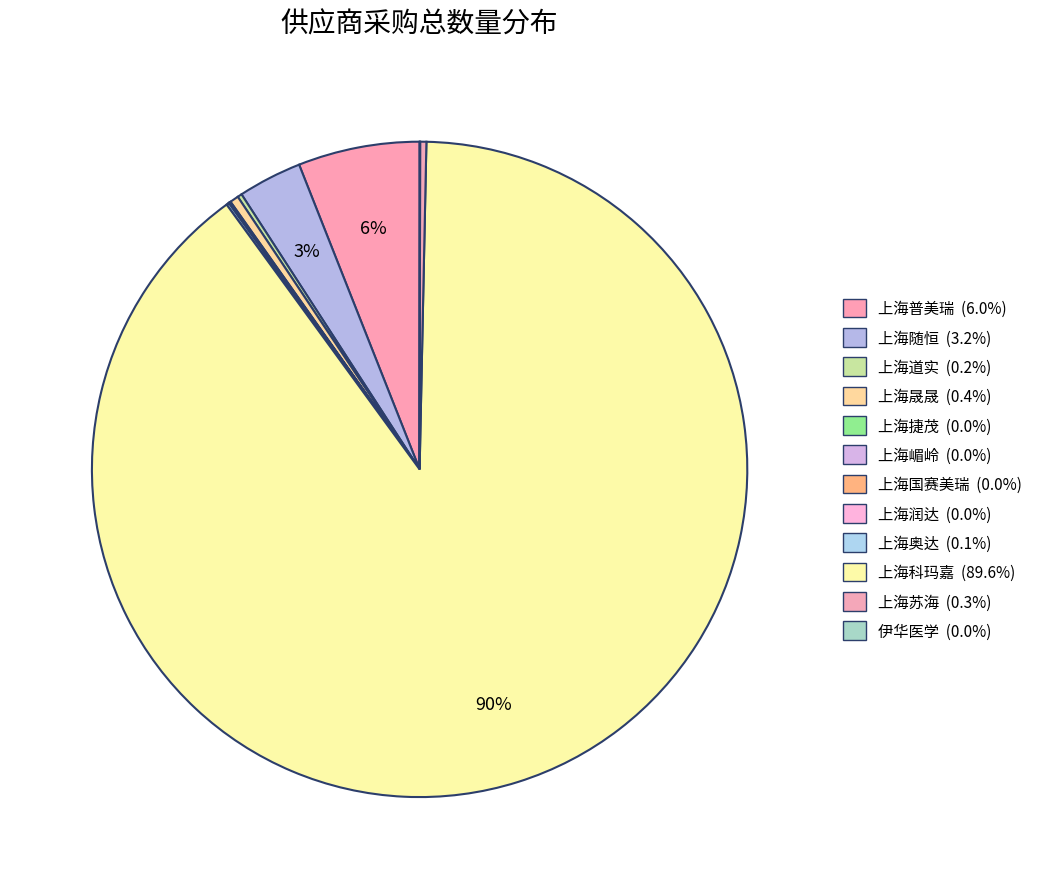

Is there a majority slice in this chart?

Yes